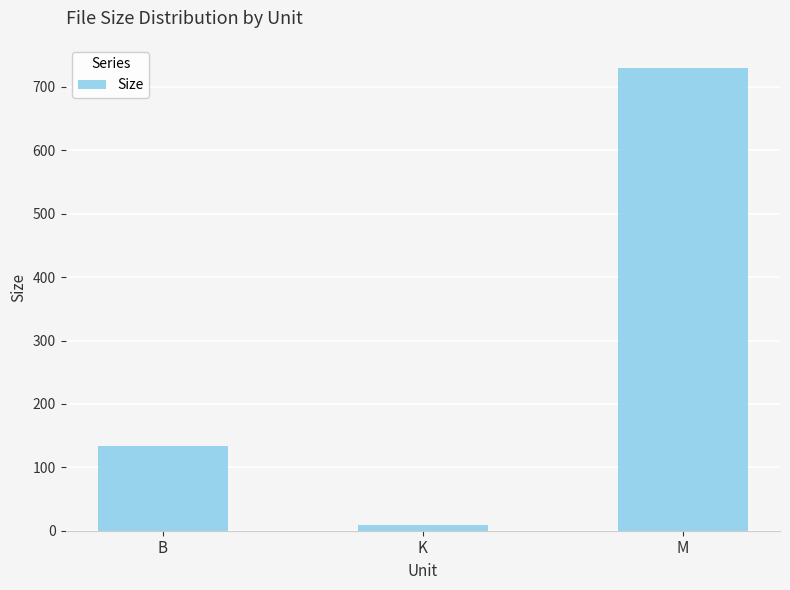

Is it true that the value at K is 8.4?

True